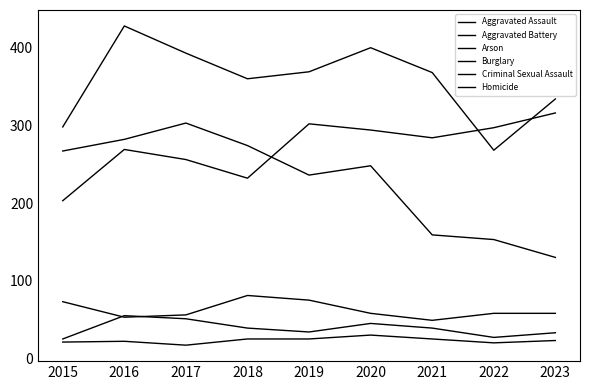

What is the difference between the Burglary values at 2016 and 2020?

34